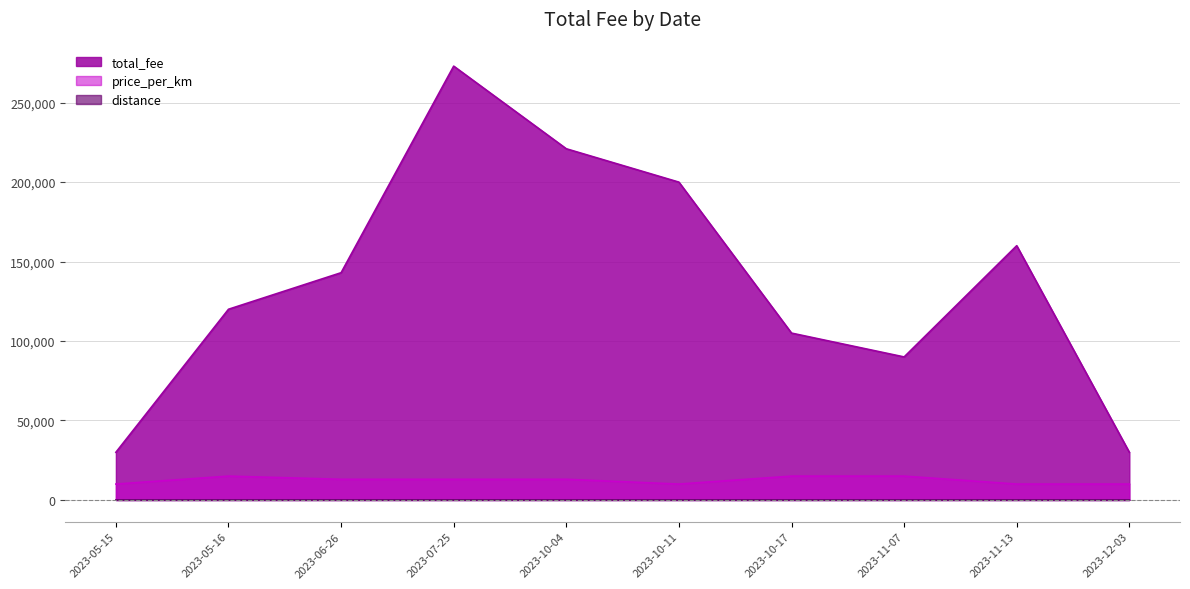

How many values in the price_per_km series exceed 13000?

3